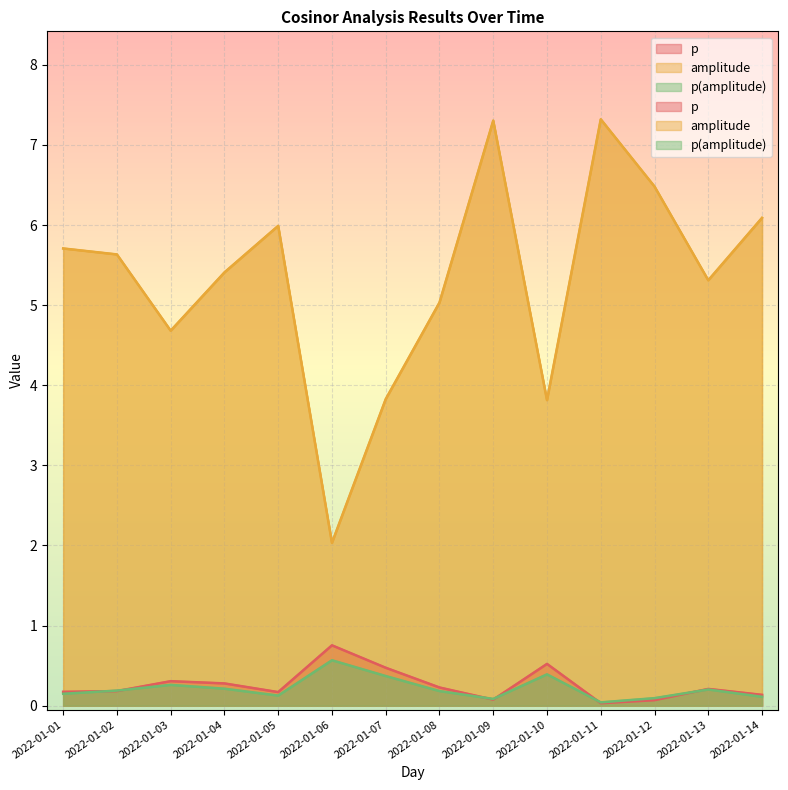

What is the sum of all p(amplitude) values?

3.0